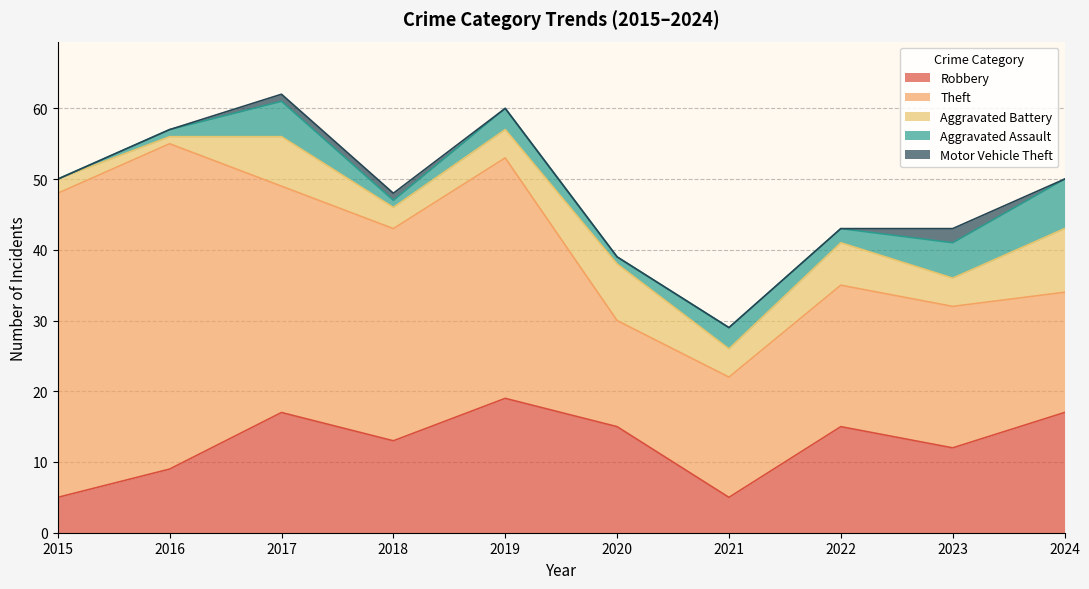

Reading left to right, extract all data points from this chart.

Robbery: 5	9	17	13	19	15	5	15	12	17
Theft: 43	46	32	30	34	15	17	20	20	17
Aggravated Battery: 2	1	7	3	4	8	4	6	4	9
Aggravated Assault: 0	1	5	1	3	1	3	2	5	7
Motor Vehicle Theft: 0	0	1	1	0	0	0	0	2	0